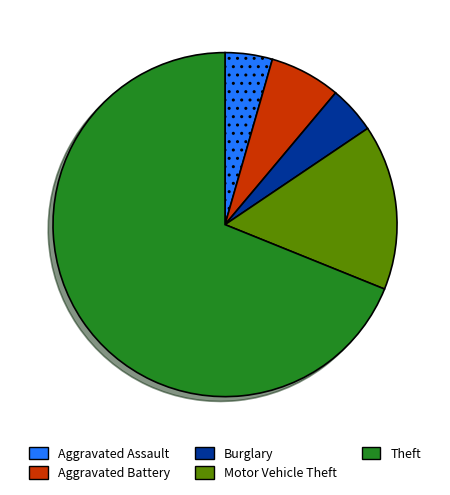

Is the sum of Motor Vehicle Theft and Theft greater than half?

Yes